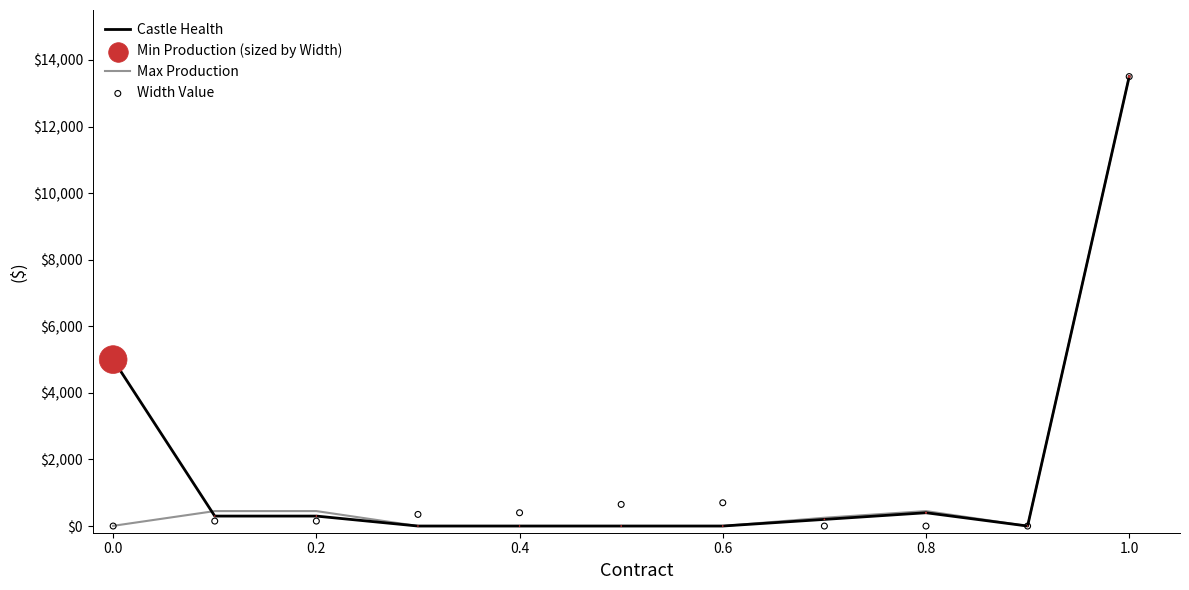

What are all the series names shown in the legend?

Castle Health, Max Production, Min Production (sized by Width), Width Value